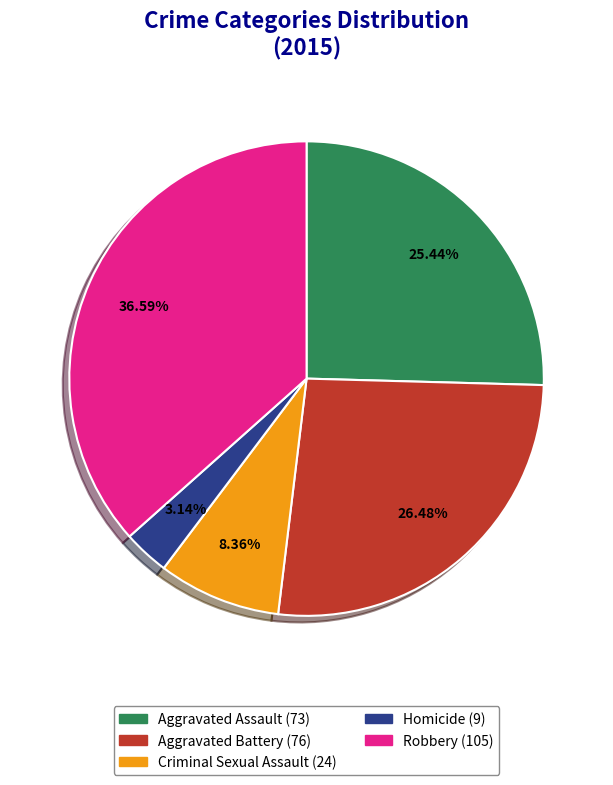

To the nearest percent, what is the difference between the largest and smallest slice percentages?

33%